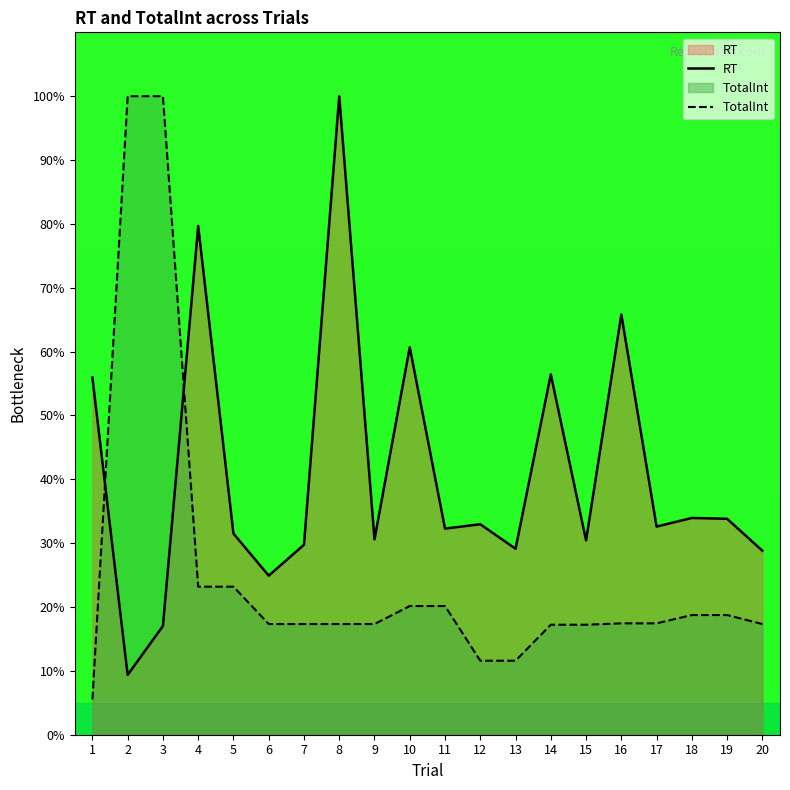

At which category does the chart reach its minimum across all series?

1